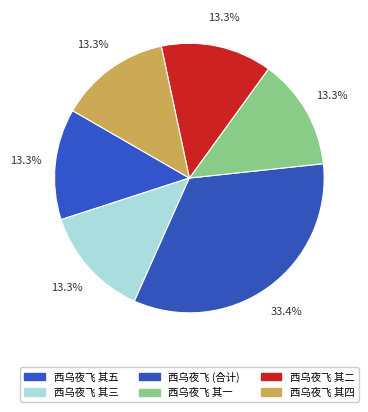

How many segments does this pie chart have?

6